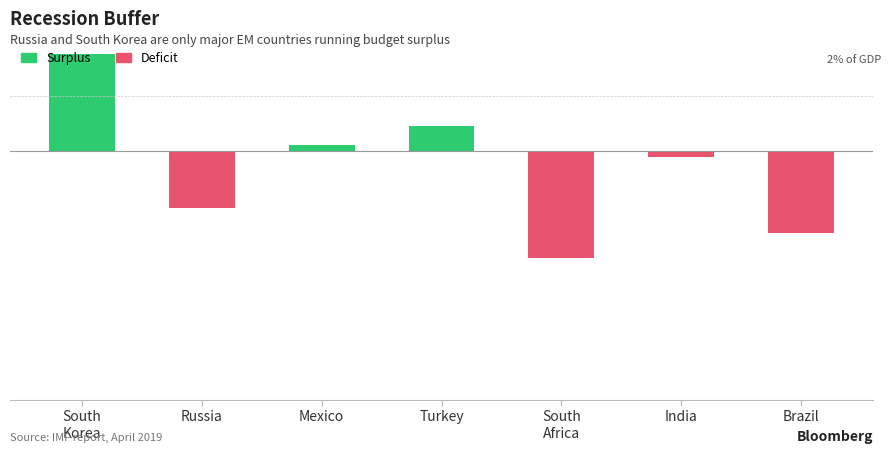

How many data points in Deficit are less than 0?

4